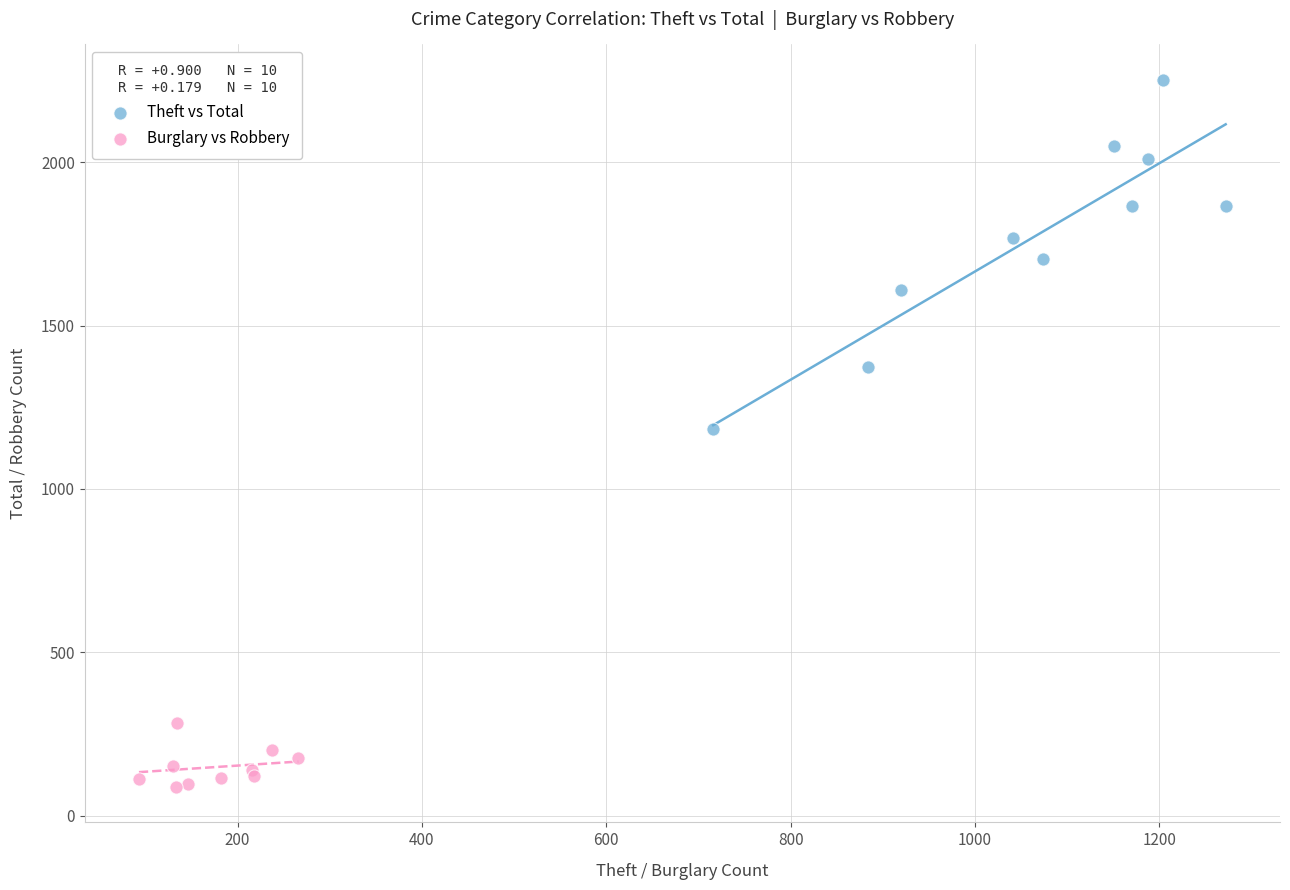

Which series has the largest Y range (max minus min)?

Theft vs Total